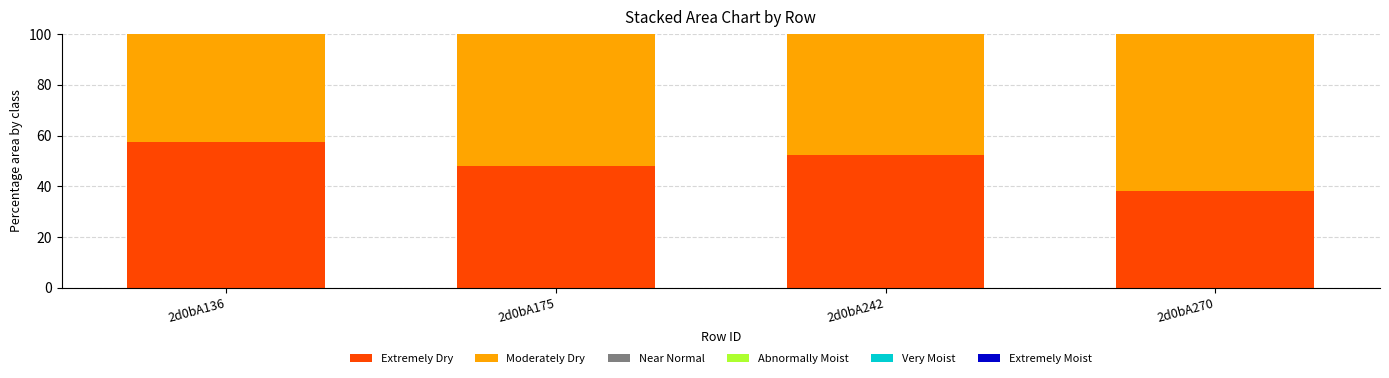

What is the total value across all series at 2d0bA242?

100.0